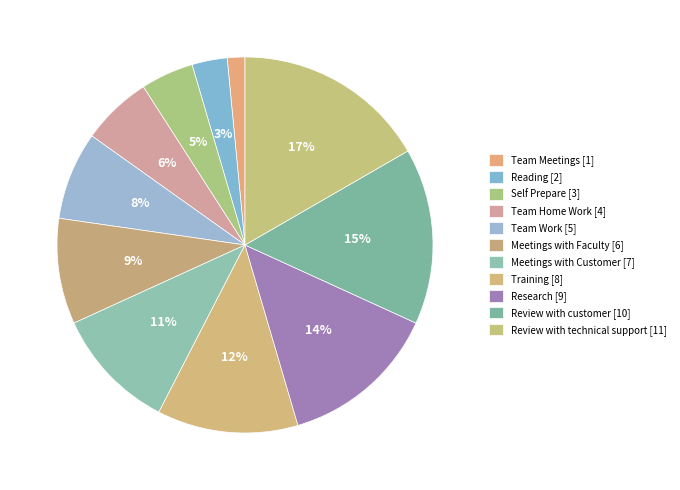

Rank the categories by value from lowest to highest.

Team Meetings, Reading, Self Prepare, Team Home Work, Team Work, Meetings with Faculty, Meetings with Customer, Training, Research, Review with customer, Review with technical support